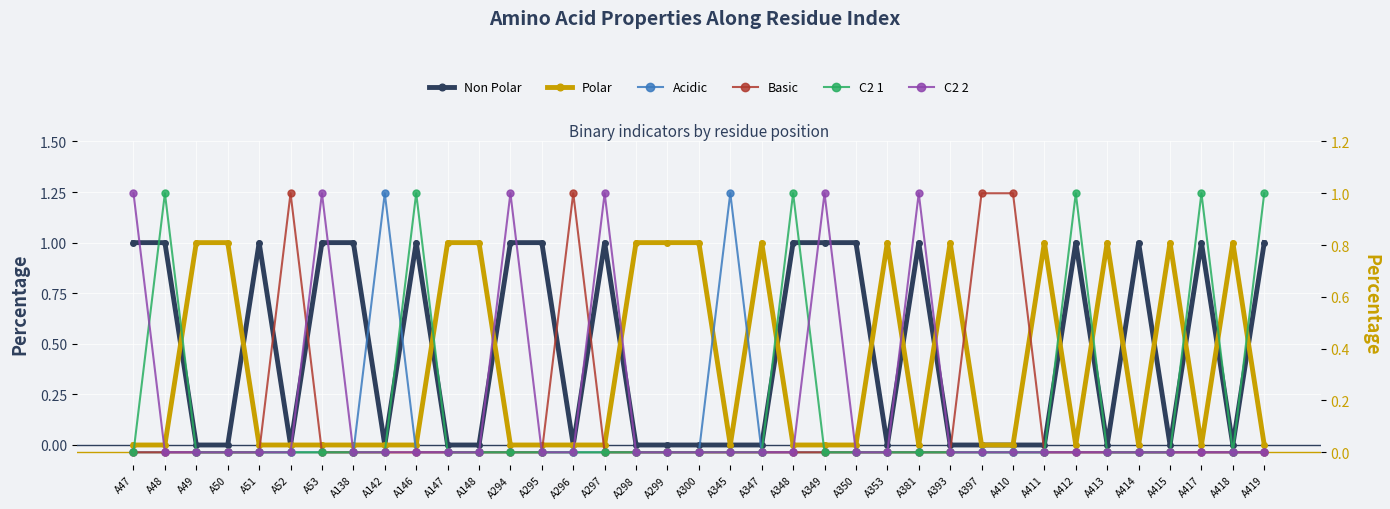

Which has a higher value, A148 or A381?

A381